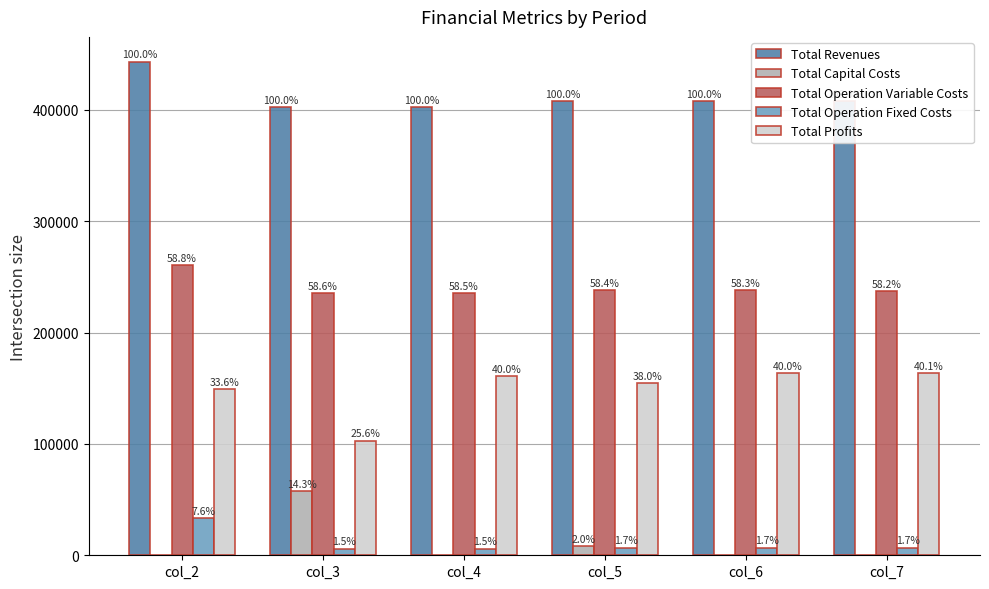

Does the chart contain stacked bars?

No